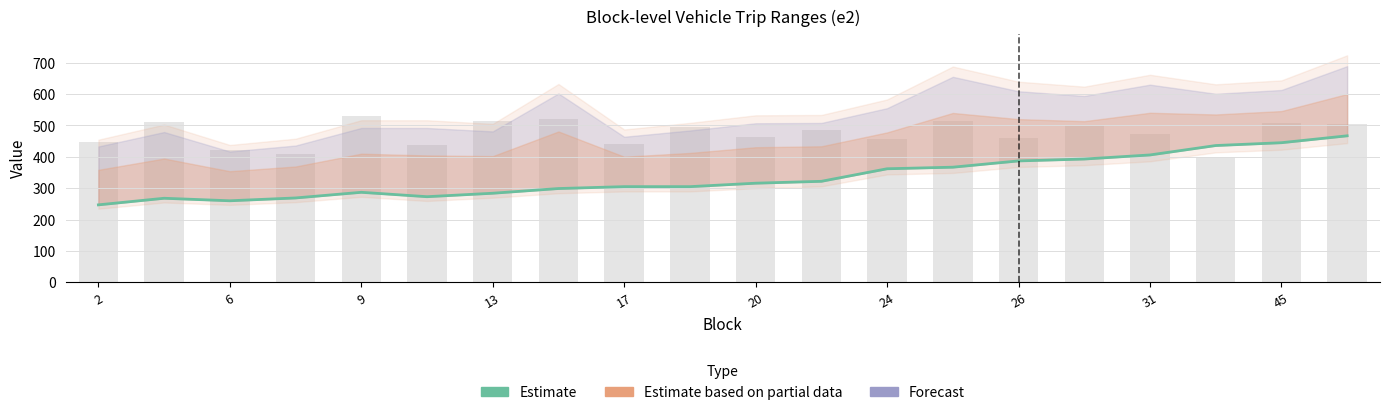

Which category has the lowest value across all series?

2